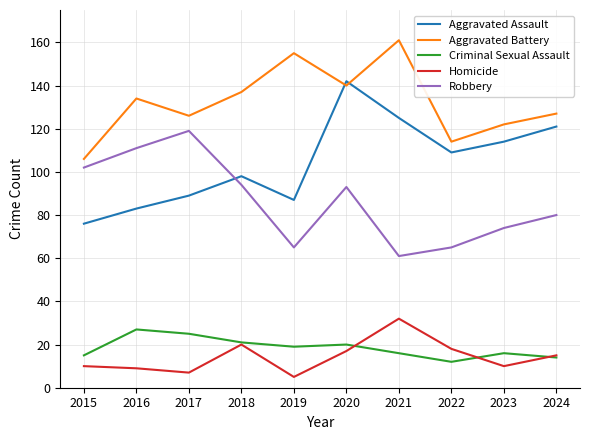

True or false: Aggravated Battery and Aggravated Assault intersect in this chart.

True